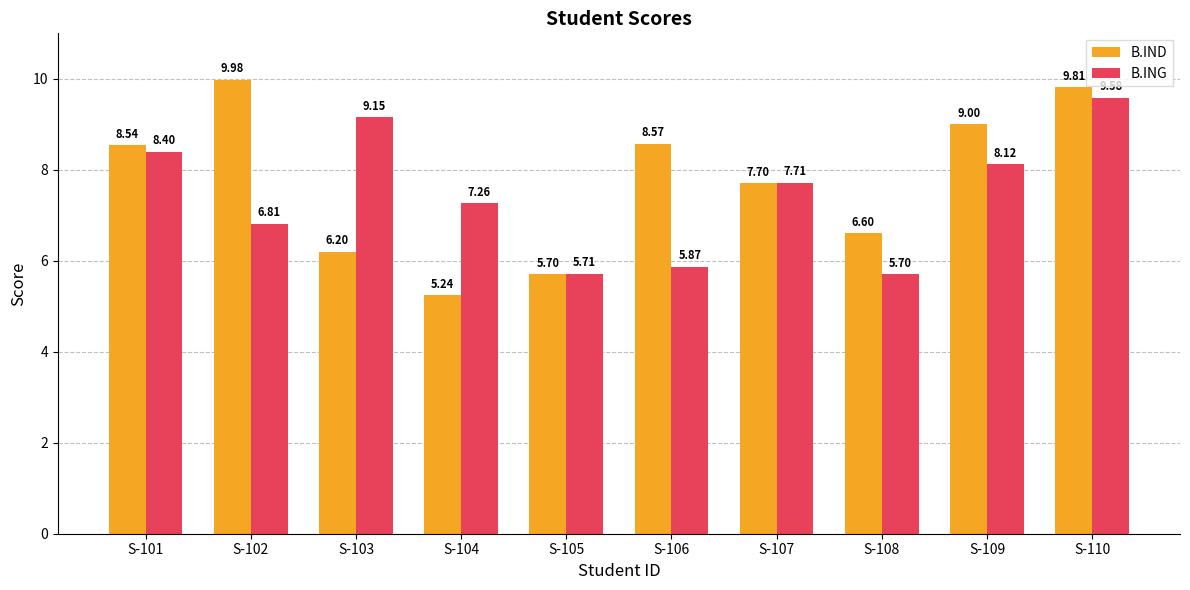

What is the average value of the B.IND series?

7.7